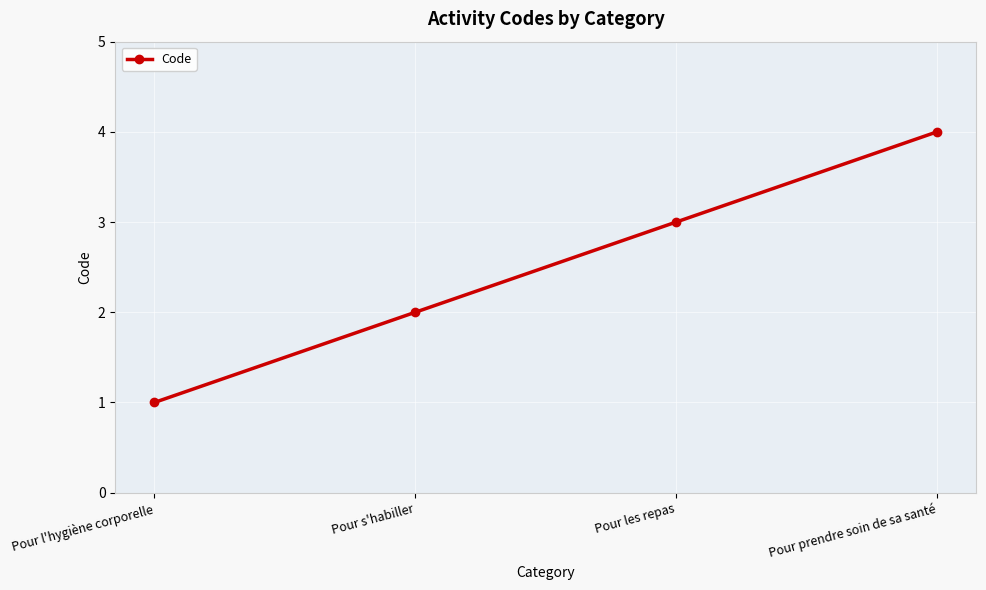

At which category does the chart reach its peak across all series?

Pour prendre soin de sa santé